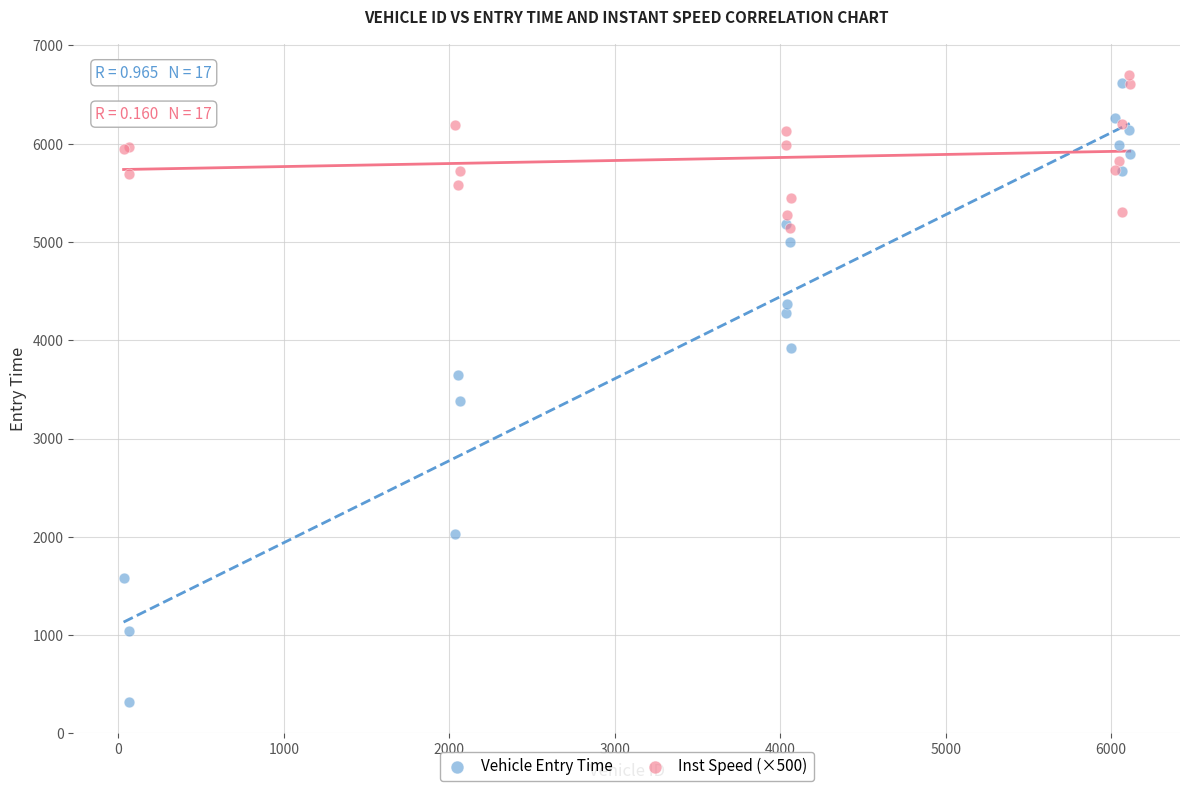

In the Vehicle Entry Time series, what Y value is closest to 3468?

3378.6